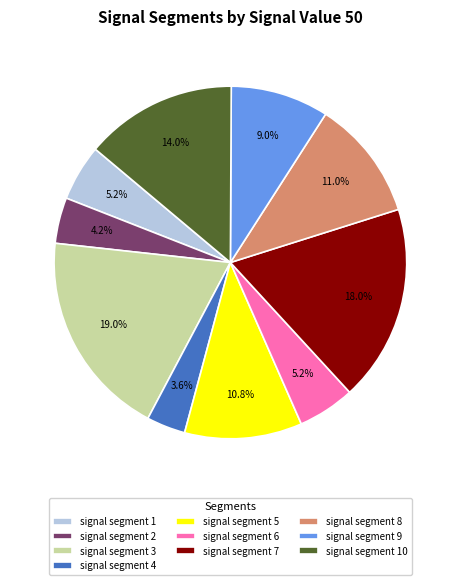

Which category has the smallest portion of the pie?

signal segment 4